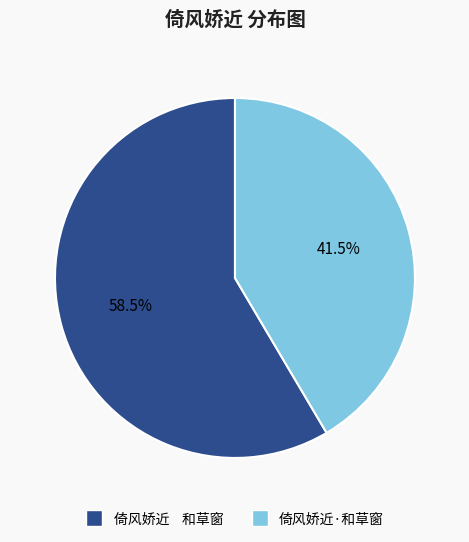

Approximately how many times larger is the value at 倚风娇近·和草窗 compared to 倚风娇近 和草窗?

0.7